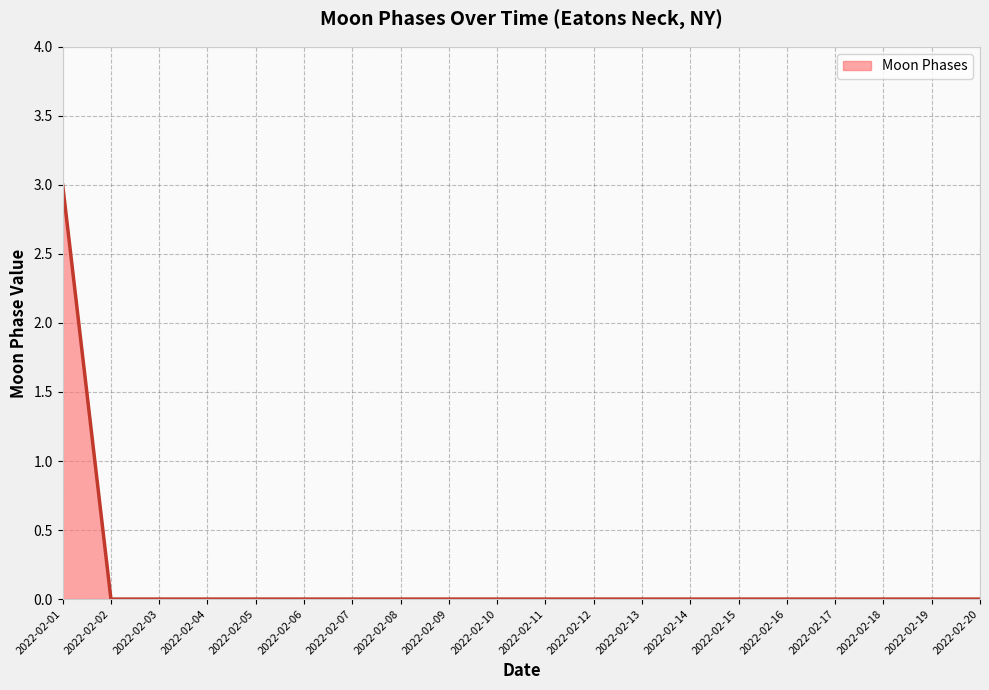

The value at 2022-02-05 is 1. True or false?

False